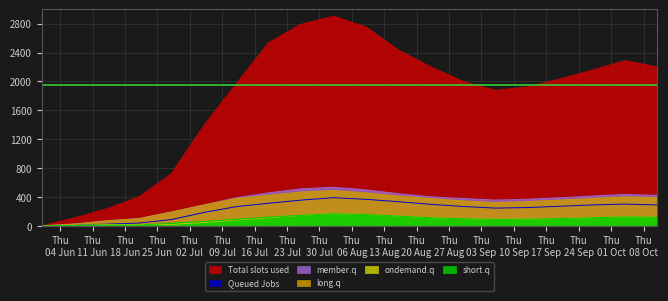

What is the difference between the maximum and minimum values in the CH series?

2901.0